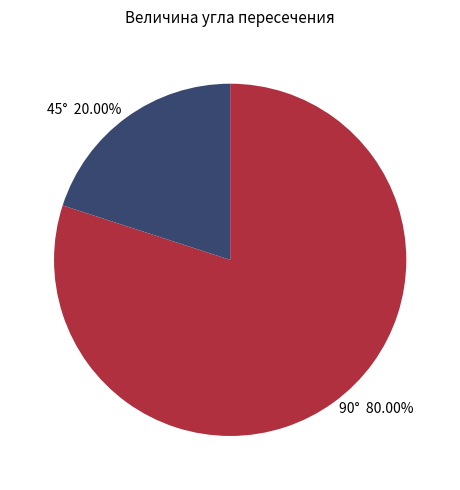

Is there any slice that represents more than half of the pie?

Yes